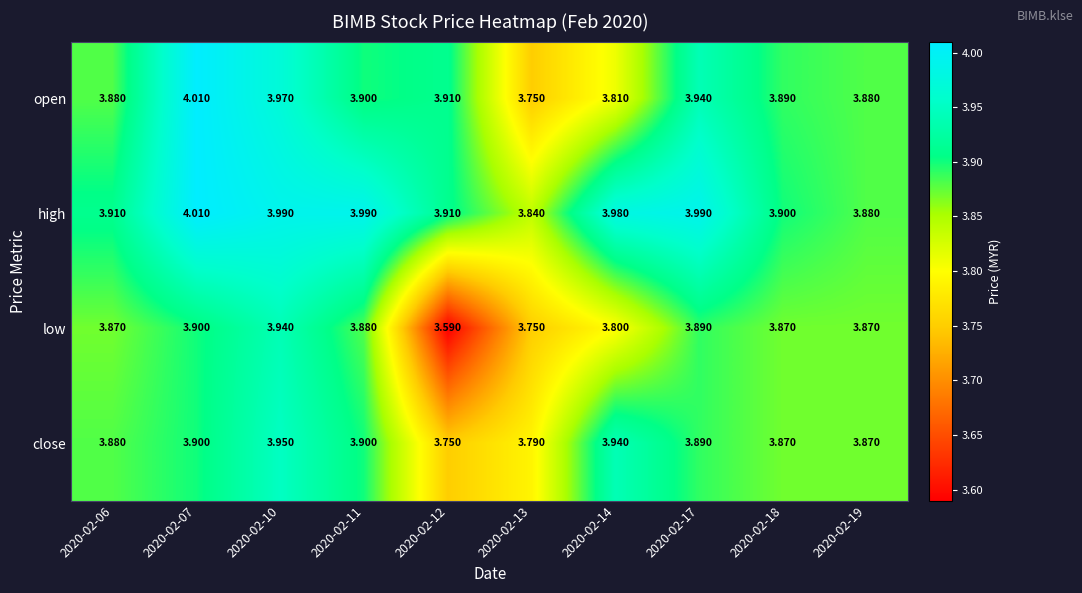

Between 2020-02-10 and 2020-02-14, which series saw the biggest shift?

open